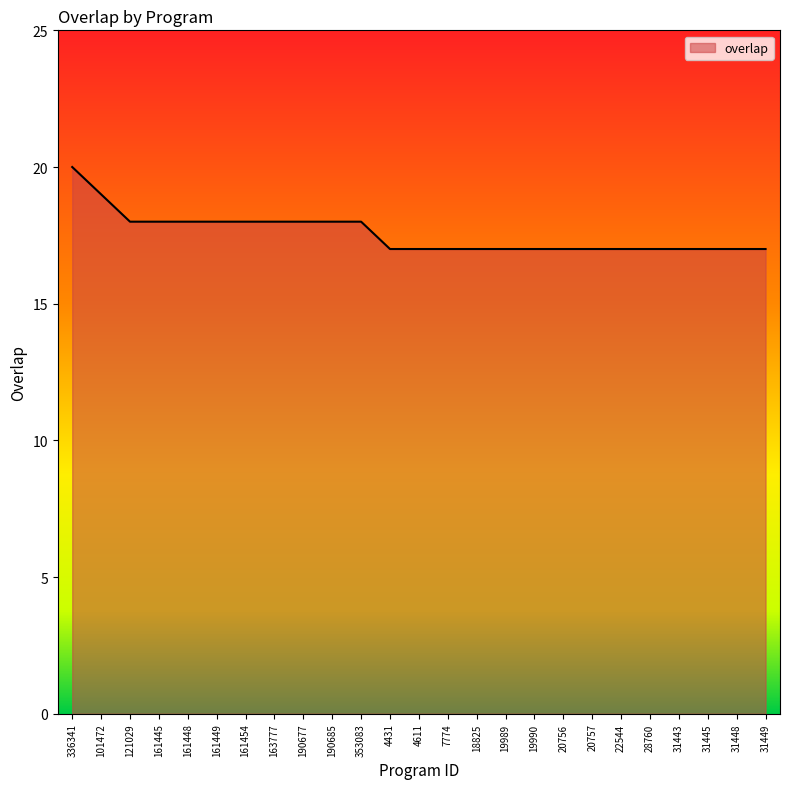

True or false: the data shows 27 at 20756.

False